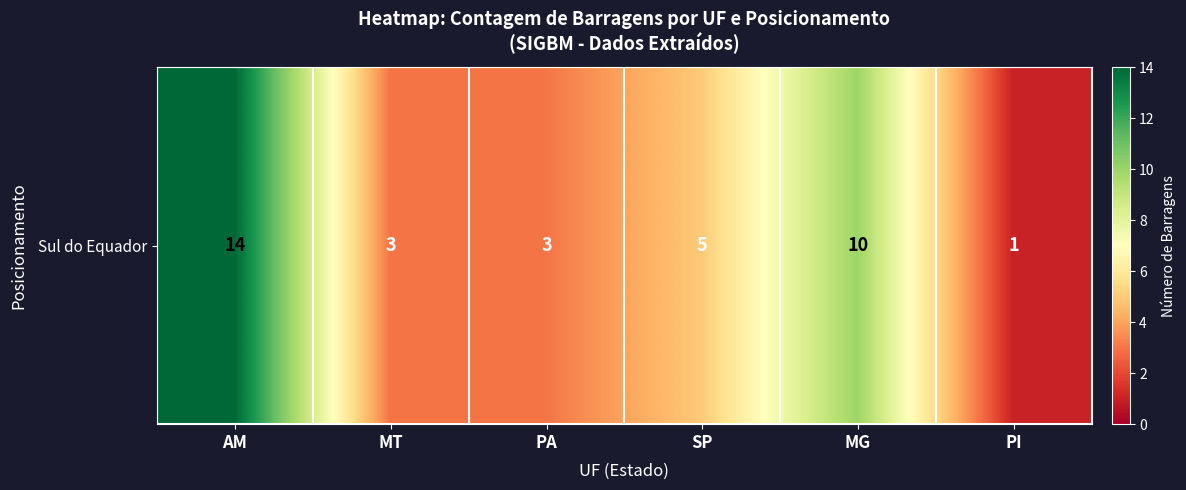

What is the difference between the second highest and second lowest values?

7